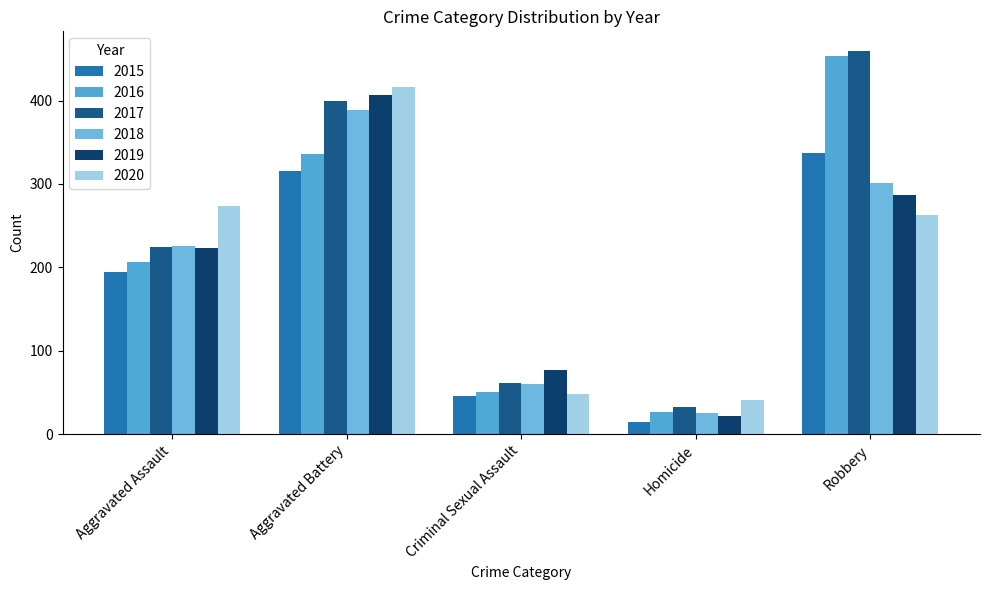

What position from the left is Aggravated Battery?

2